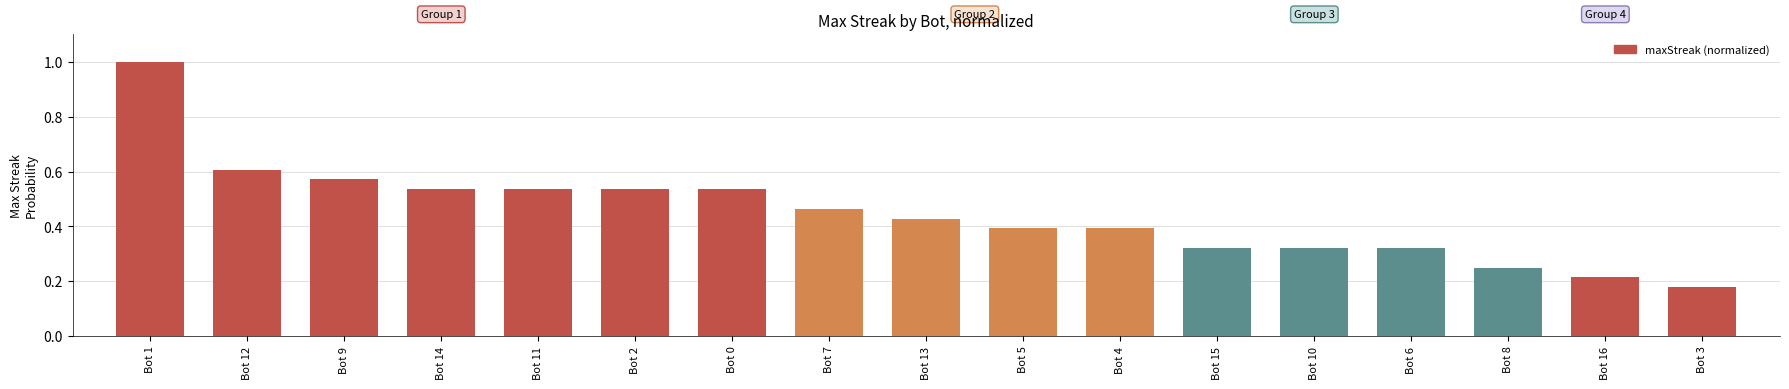

Between Bot 2 and Bot 12, which is larger?

Bot 12